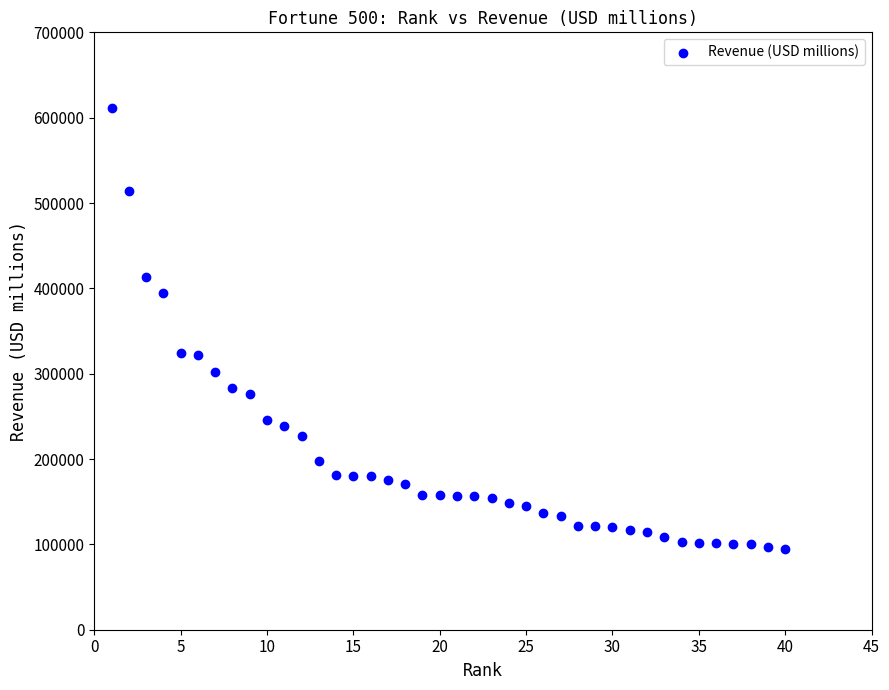

What is the range of Y values (max minus min)?

516346